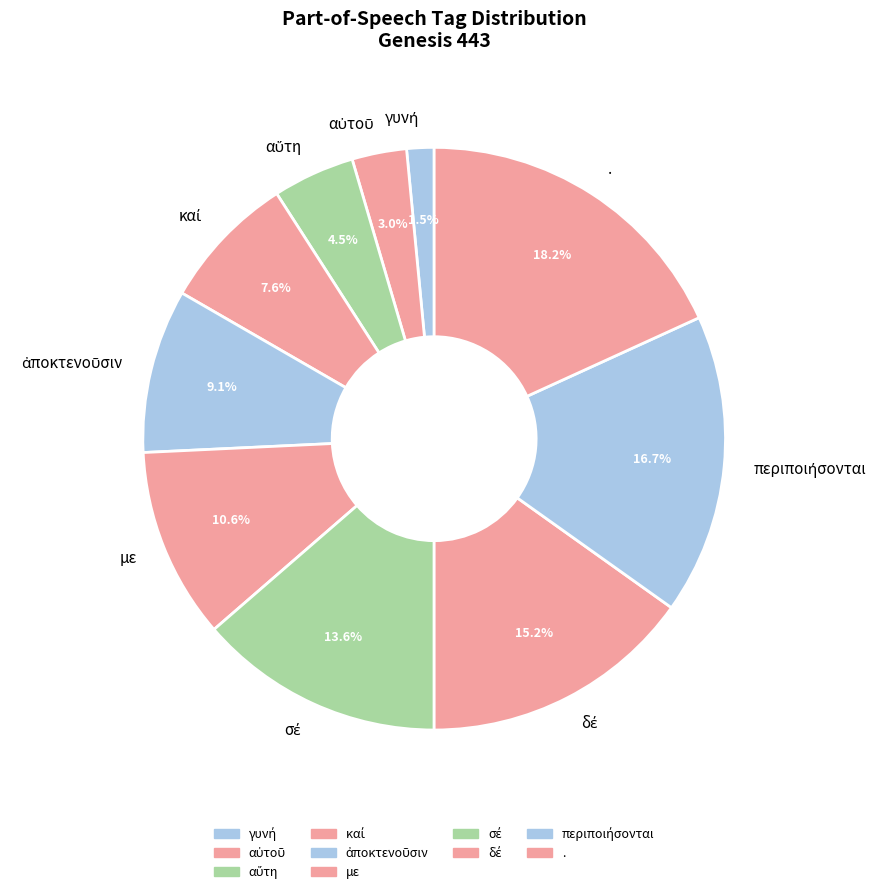

What is the largest slice in the pie chart?

.